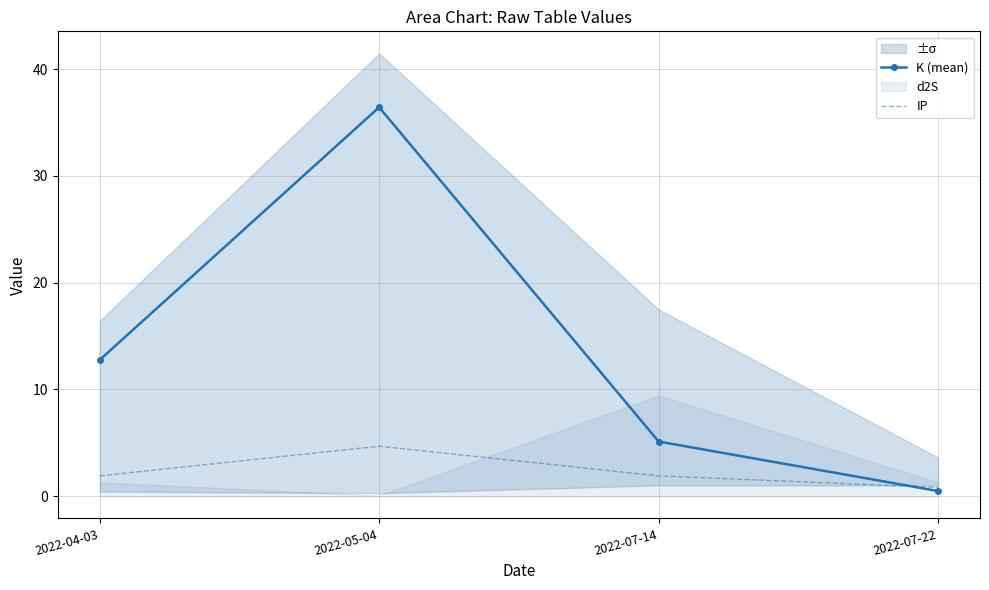

True or false: IP and K (mean) intersect in this chart.

True